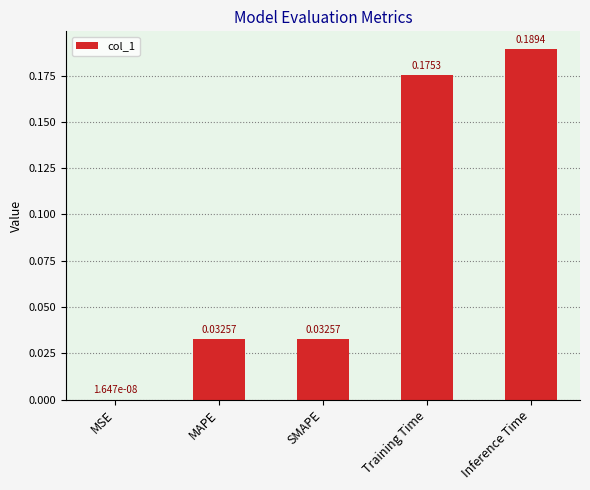

At which category does the chart reach its peak across all series?

Inference Time